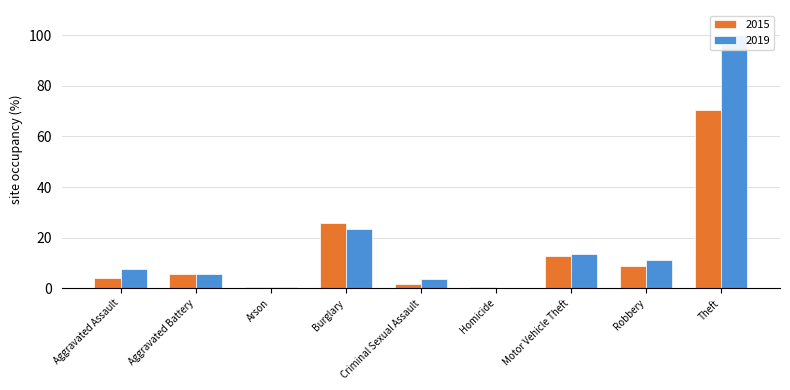

How many distinct data groups are displayed?

2